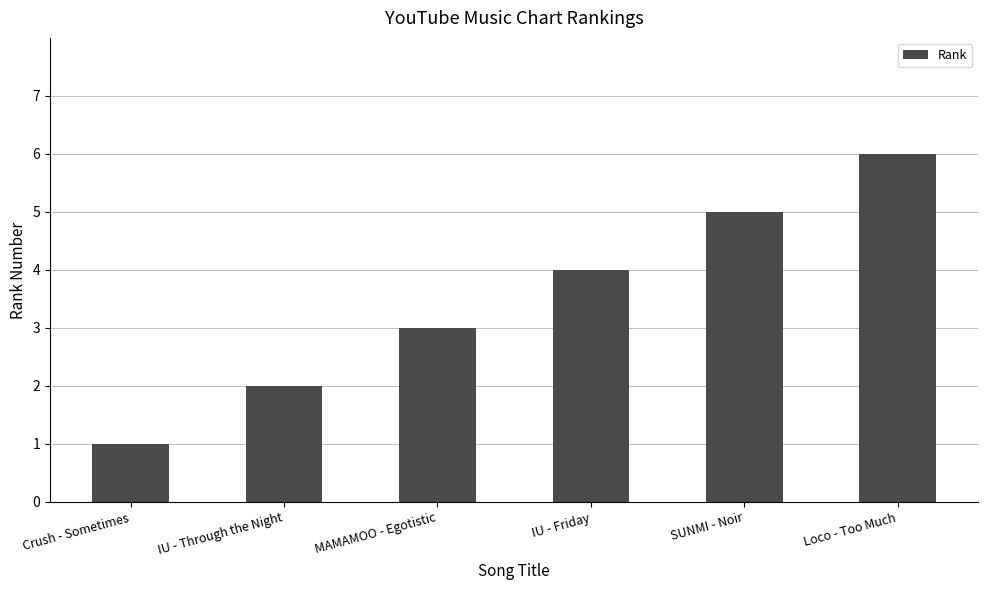

What is the change in value from MAMAMOO - Egotistic to SUNMI - Noir?

+2